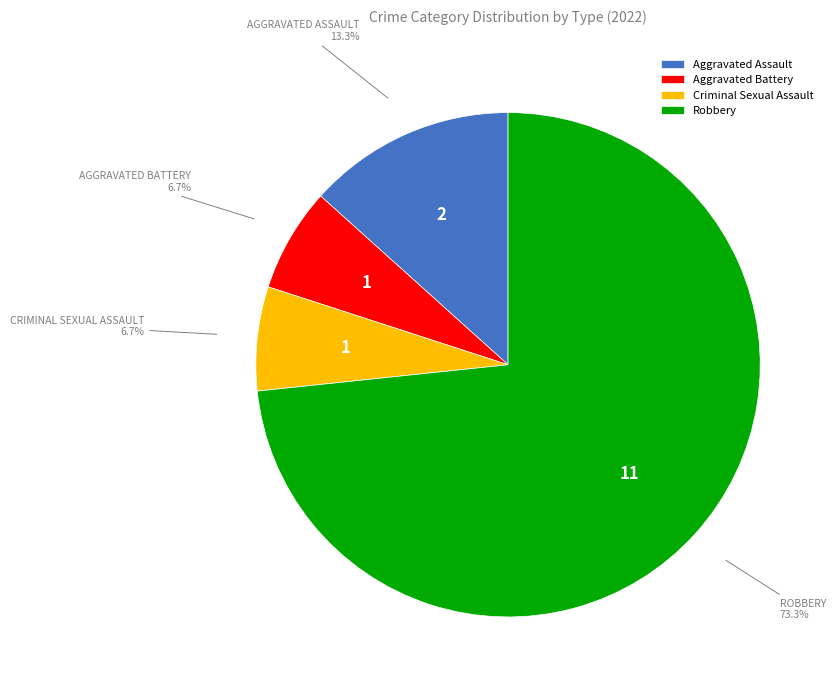

The Aggravated Assault slice represents 26% of the pie. True or false?

False